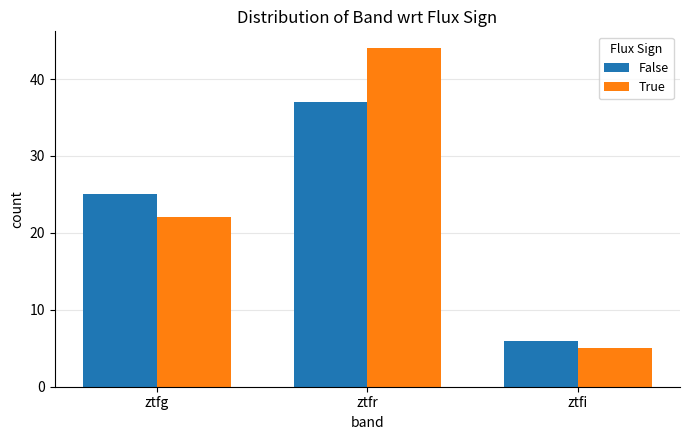

The value of True at ztfi is 8. True or false?

False